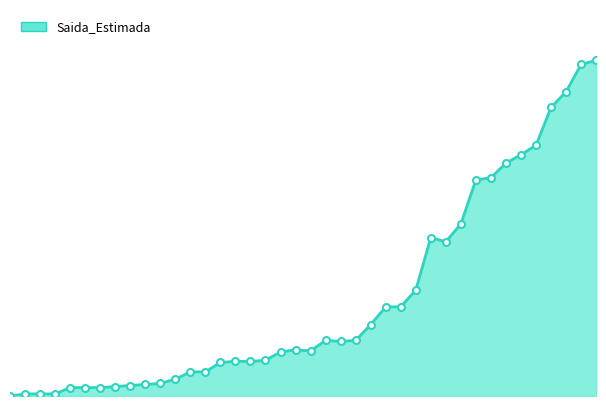

Where is the data nearest to the value 160?

2020-04-26